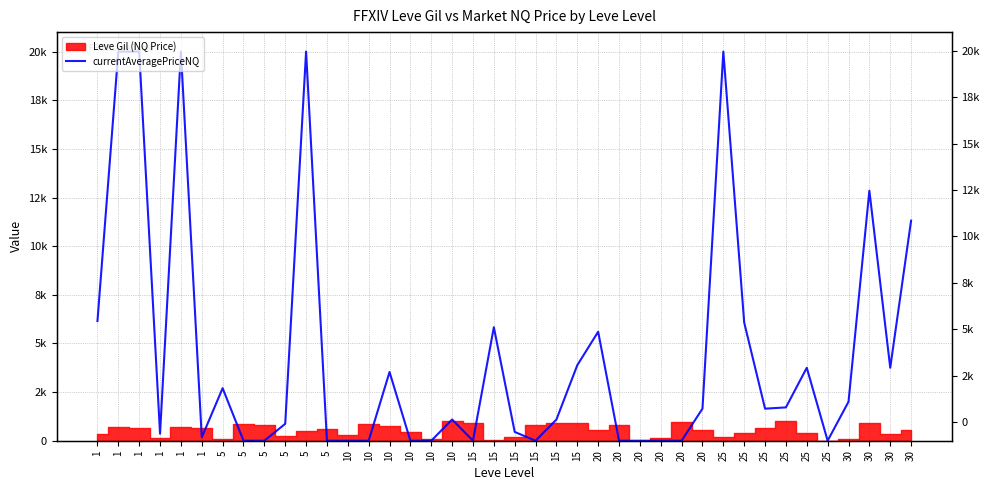

How many points are lower than both their immediate neighbors (excluding endpoints)?

7